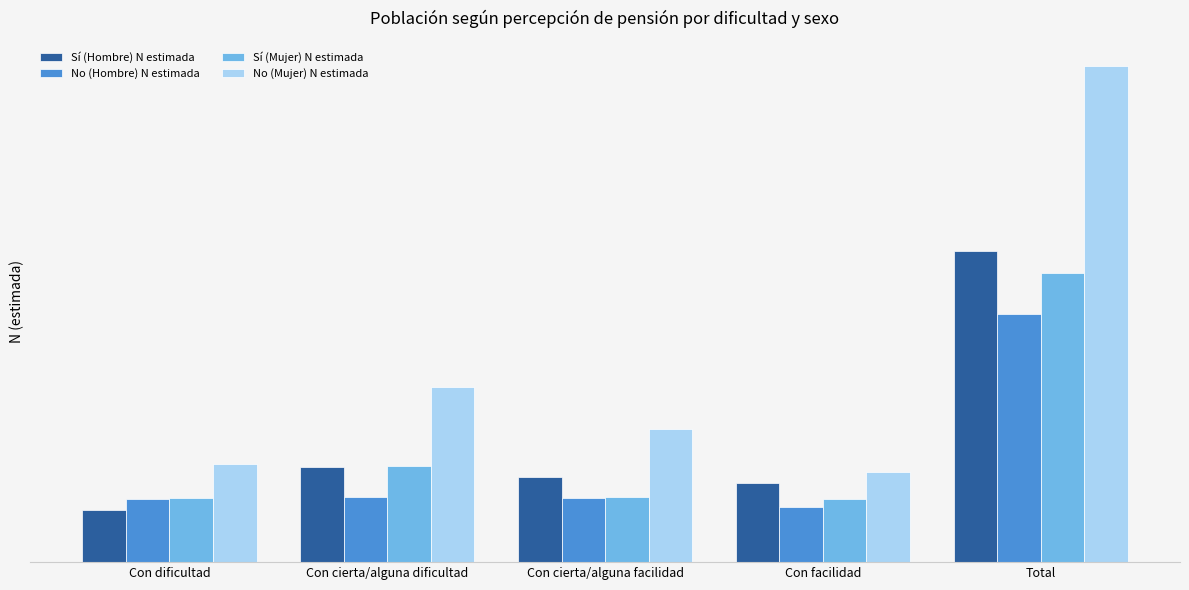

Are the bars horizontal?

No